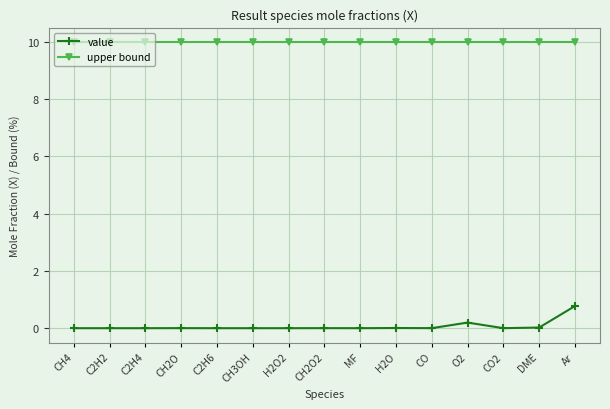

Rank the series at C2H6 from highest to lowest value.

upper bound, value